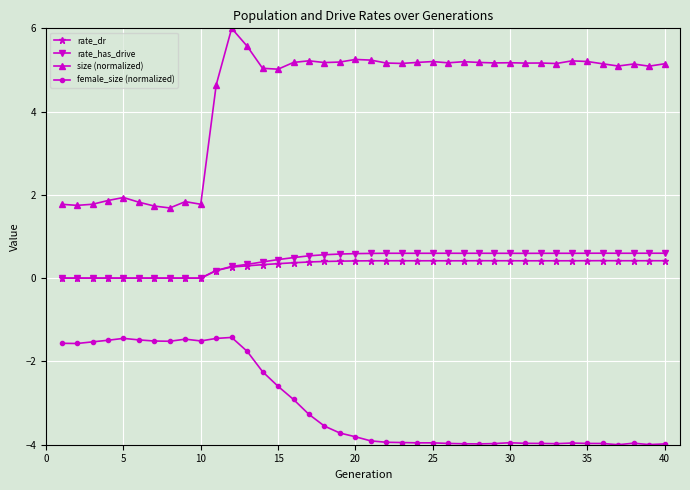

True or false: female_size (normalized) has more than 0 points higher than both neighbors.

True